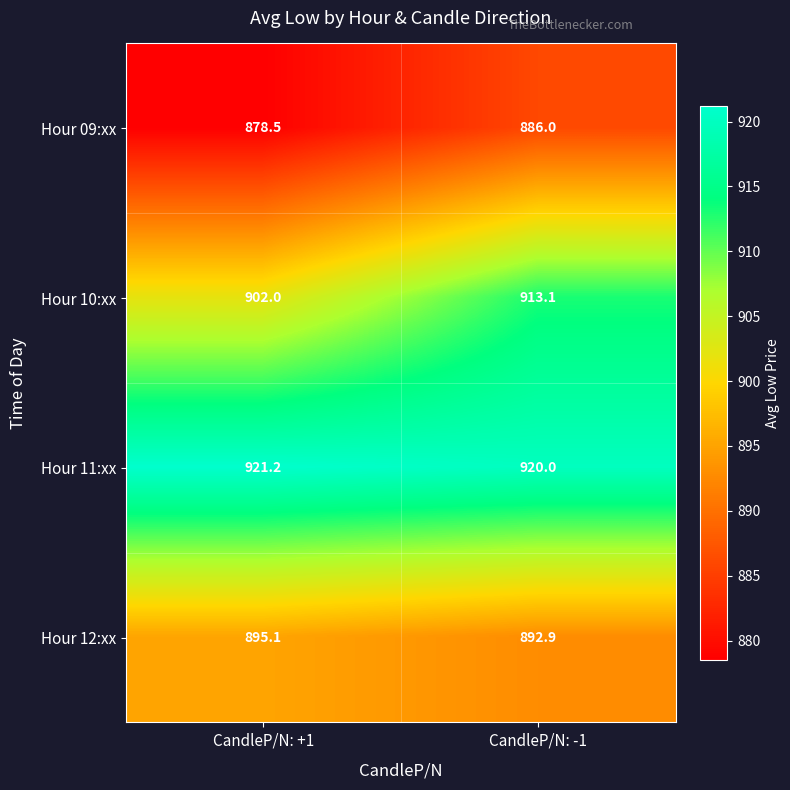

What is the spread (max minus min) of values at CandleP/N: -1?

34.0